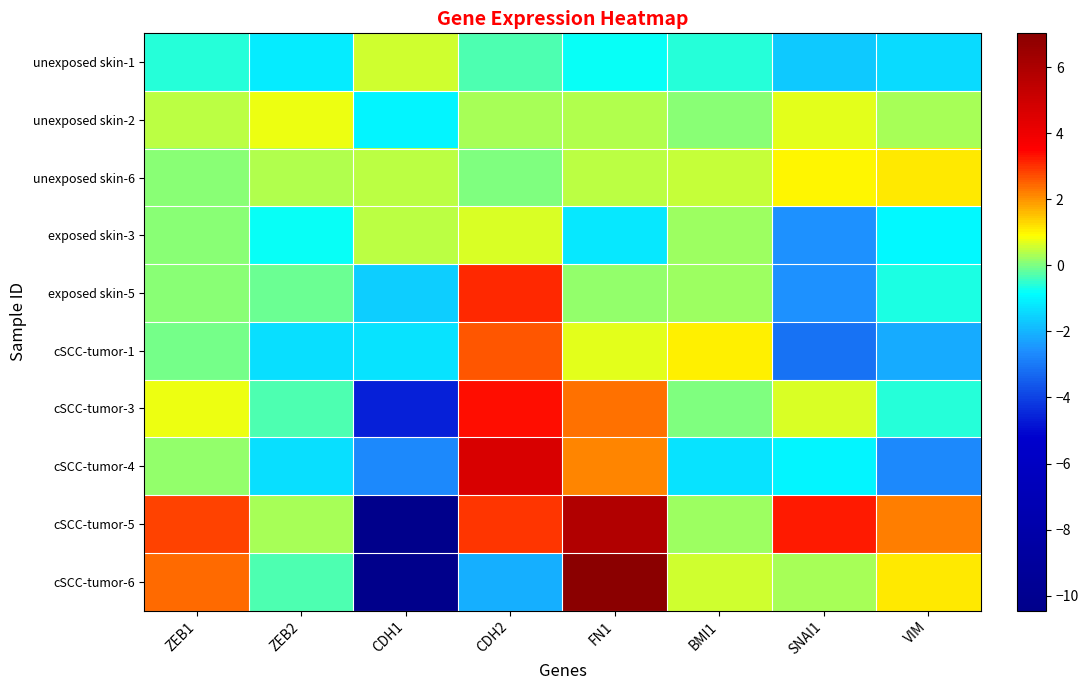

Reading left to right, extract all data points from this chart.

unexposed skin-1: ZEB1=-0.6	ZEB2=-1.1	CDH1=0.6	CDH2=-0.3	FN1=-0.8	BMI1=-0.6	SNAI1=-1.7	VIM=-1.4
unexposed skin-2: ZEB1=0.5	ZEB2=0.8	CDH1=-1.0	CDH2=0.3	FN1=0.4	BMI1=0.1	SNAI1=0.7	VIM=0.3
unexposed skin-6: ZEB1=0.1	ZEB2=0.4	CDH1=0.4	CDH2=0.0	FN1=0.4	BMI1=0.5	SNAI1=1.0	VIM=1.1
exposed skin-3: ZEB1=0.1	ZEB2=-0.8	CDH1=0.4	CDH2=0.6	FN1=-1.2	BMI1=0.3	SNAI1=-2.6	VIM=-0.9
exposed skin-5: ZEB1=0.1	ZEB2=-0.1	CDH1=-1.6	CDH2=3.1	FN1=0.2	BMI1=0.2	SNAI1=-2.5	VIM=-0.6
cSCC-tumor-1: ZEB1=-0.0	ZEB2=-1.3	CDH1=-1.3	CDH2=2.7	FN1=0.7	BMI1=1.1	SNAI1=-3.1	VIM=-2.2
cSCC-tumor-3: ZEB1=0.8	ZEB2=-0.3	CDH1=-4.6	CDH2=3.4	FN1=2.3	BMI1=0.0	SNAI1=0.6	VIM=-0.6
cSCC-tumor-4: ZEB1=0.2	ZEB2=-1.4	CDH1=-2.7	CDH2=4.7	FN1=2.2	BMI1=-1.3	SNAI1=-1.0	VIM=-2.7
cSCC-tumor-5: ZEB1=2.8	ZEB2=0.3	CDH1=-10.5	CDH2=3.0	FN1=5.9	BMI1=0.2	SNAI1=3.3	VIM=2.2
cSCC-tumor-6: ZEB1=2.4	ZEB2=-0.3	CDH1=-10.4	CDH2=-2.1	FN1=7.0	BMI1=0.6	SNAI1=0.3	VIM=1.1